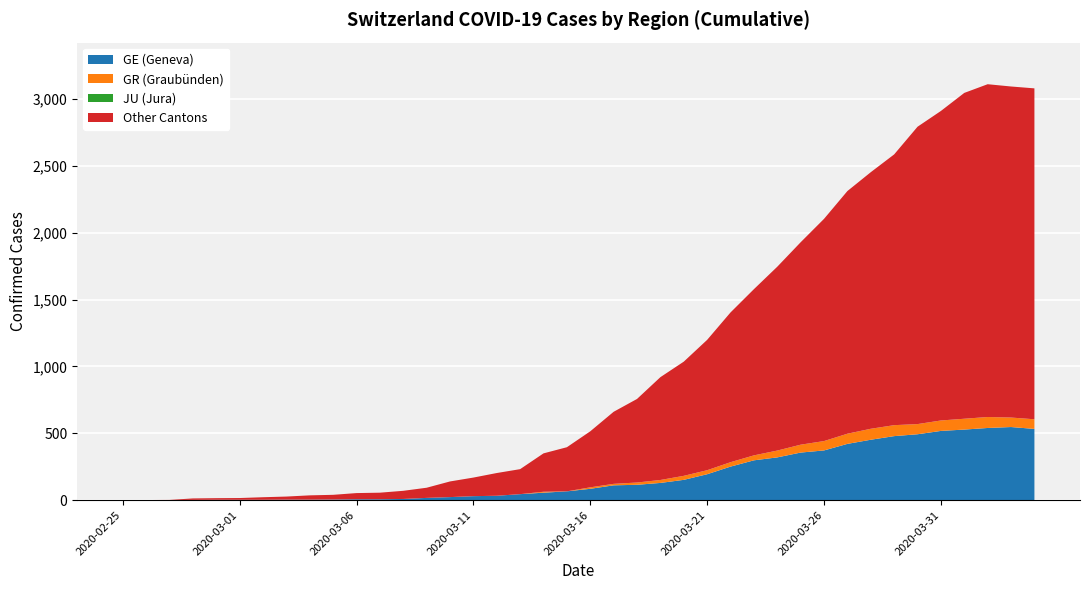

Reading left to right, what are all the values shown in this chart?

CH: 0	1	2	13	15	16	22	27	36	40	53	56	70	93	140	169	203	232	350	396	515	661	757	920	1036	1199	1404	1578	1746	1929	2104	2312	2453	2586	2793	2911	3046	3111	3094	3080
GE: 0	1	1	2	3	3	3	4	4	5	7	7	9	17	23	30	33	45	56	66	85	111	115	129	152	194	251	298	320	356	372	421	452	479	493	518	528	540	547	533
GR: 0	0	0	0	0	0	0	0	0	0	0	0	0	0	0	0	0	0	7	0	11	11	17	22	30	30	33	37	51	59	70	76	82	82	76	78	81	82	71	72
JU: 0	0	0	0	0	0	0	0	0	0	0	0	0	0	0	0	0	0	0	0	0	0	0	0	0	0	0	0	0	0	0	0	0	0	0	0	0	0	0	0